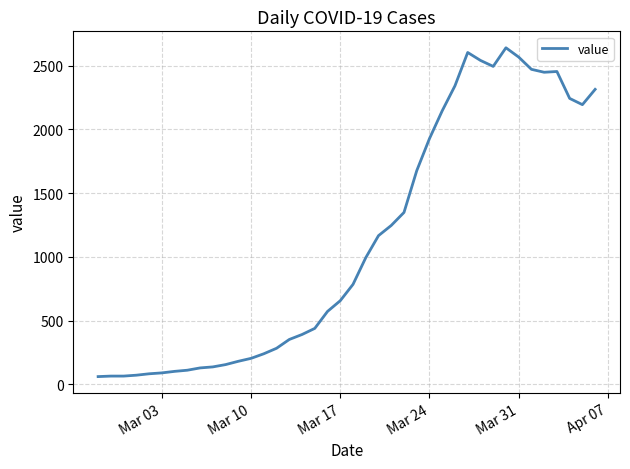

What is the minimum value shown in the chart?

61